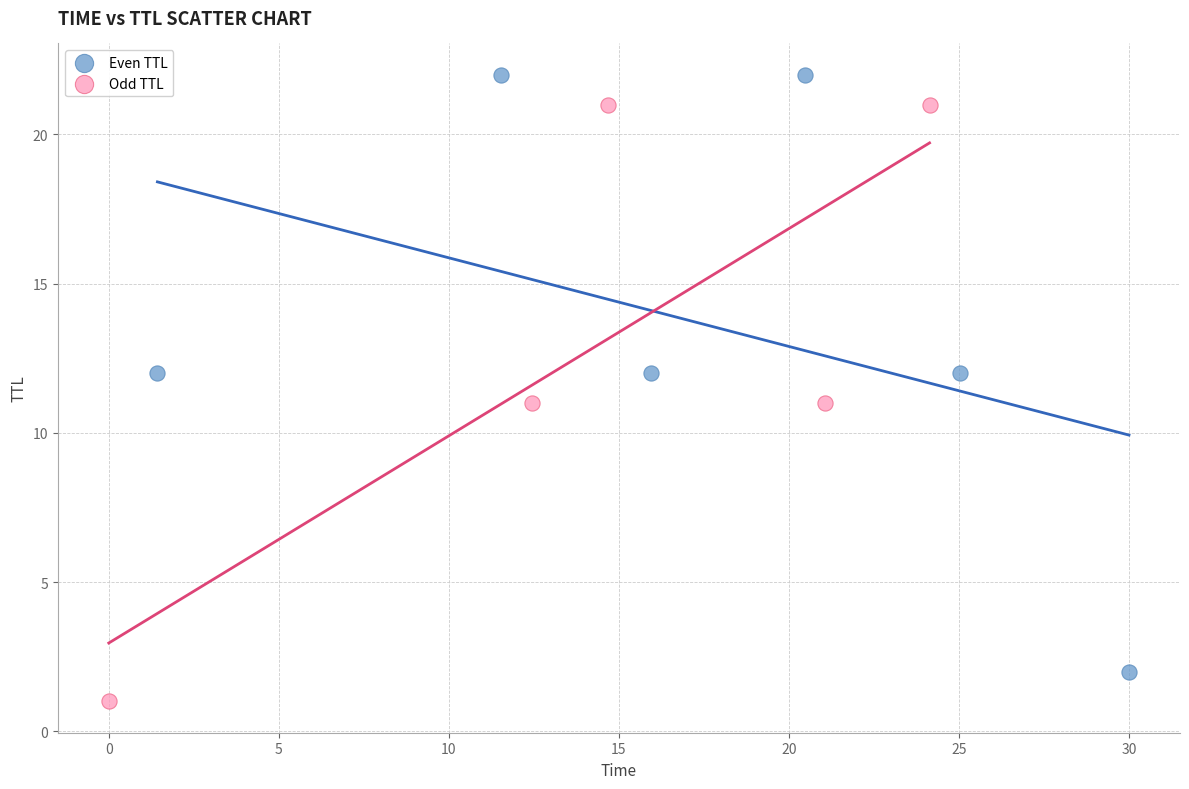

What are all the series names shown in the legend?

Even TTL, Odd TTL